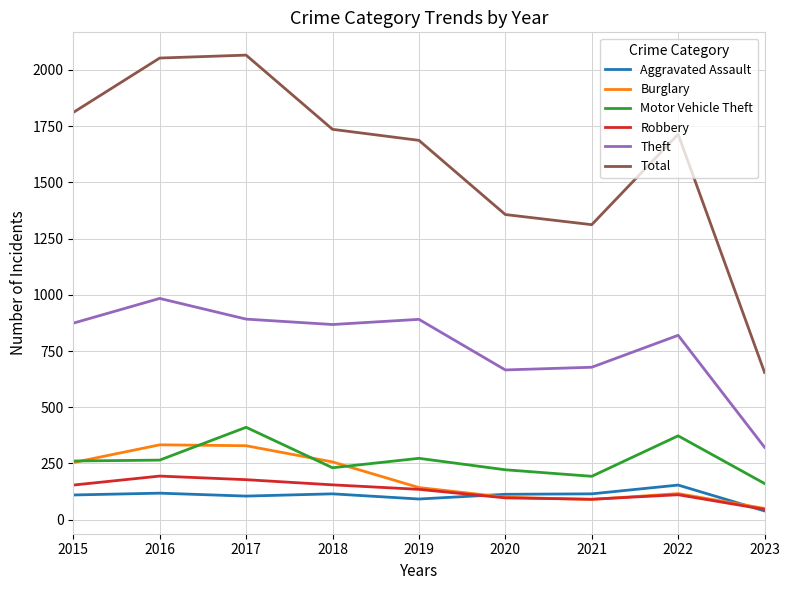

What is the lowest value of the Robbery series?

46